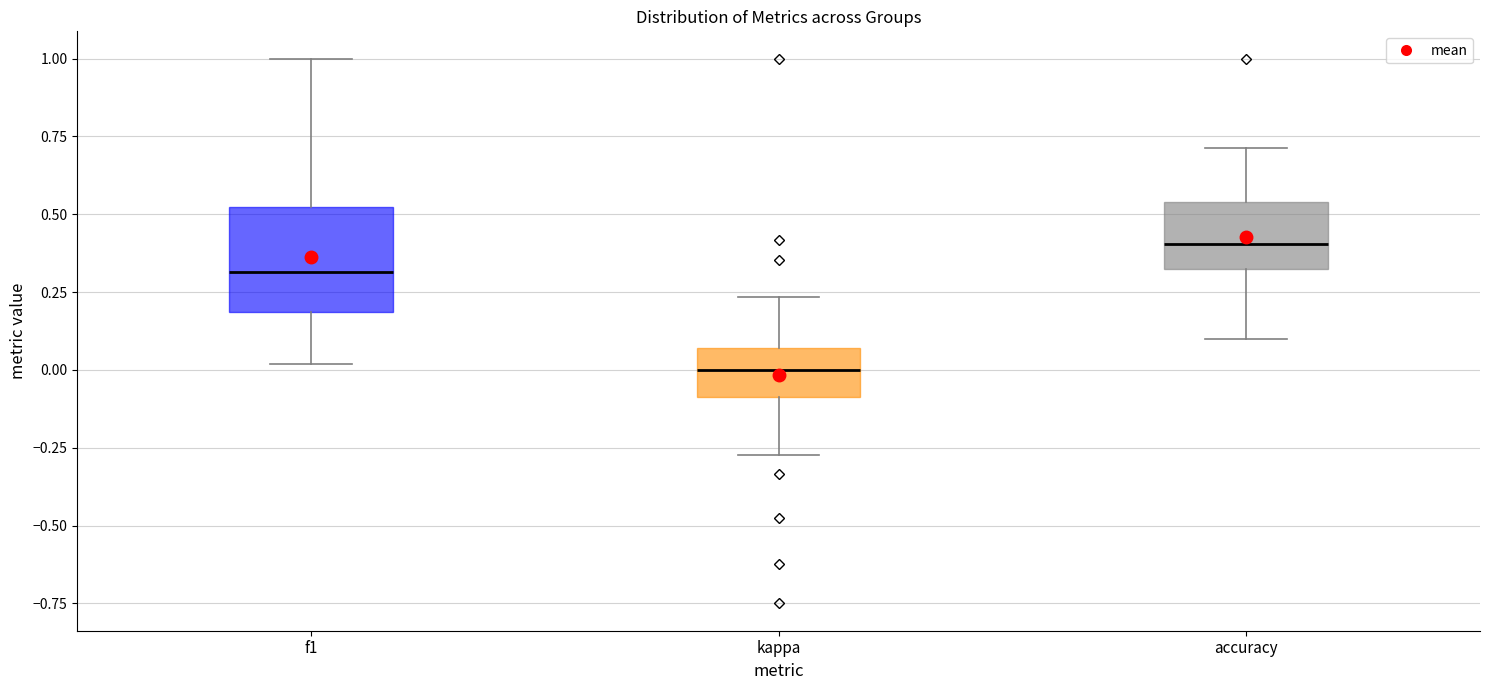

Which box is the tallest, from its lower edge to its upper edge?

f1